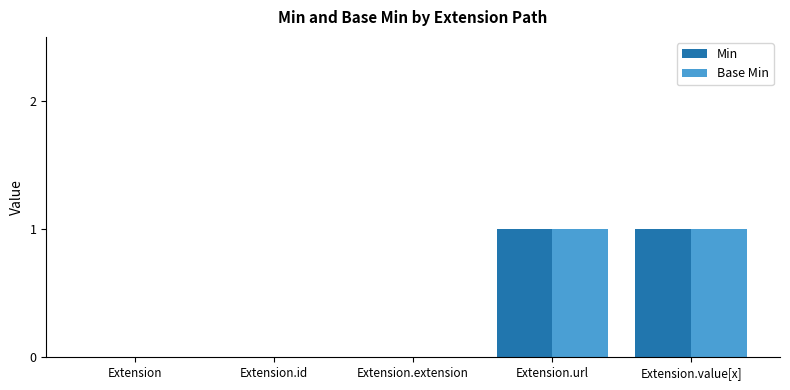

The value of Base Min at Extension.id is 0. True or false?

True